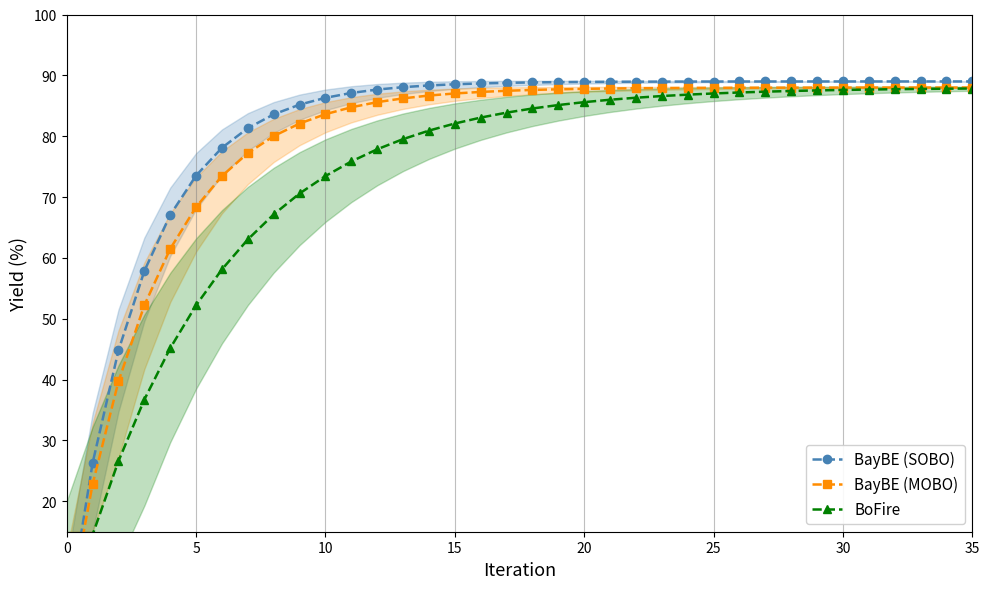

What is the sum of all BoFire values?

2634.6